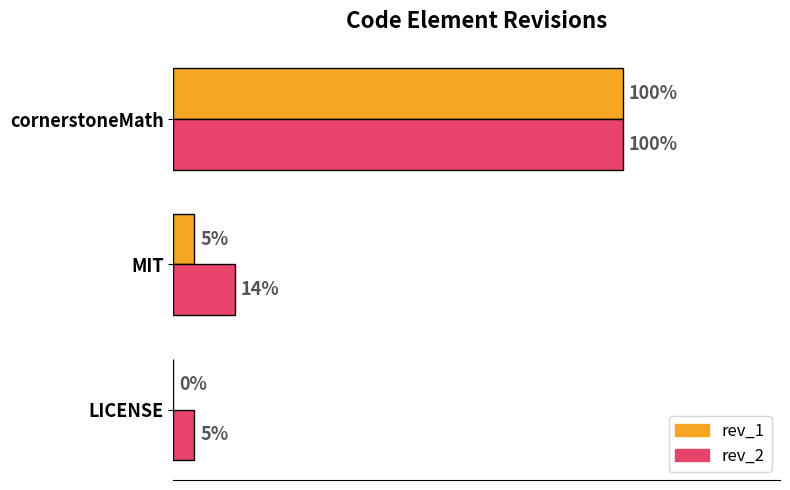

What are all the series names shown in the legend?

rev_1, rev_2